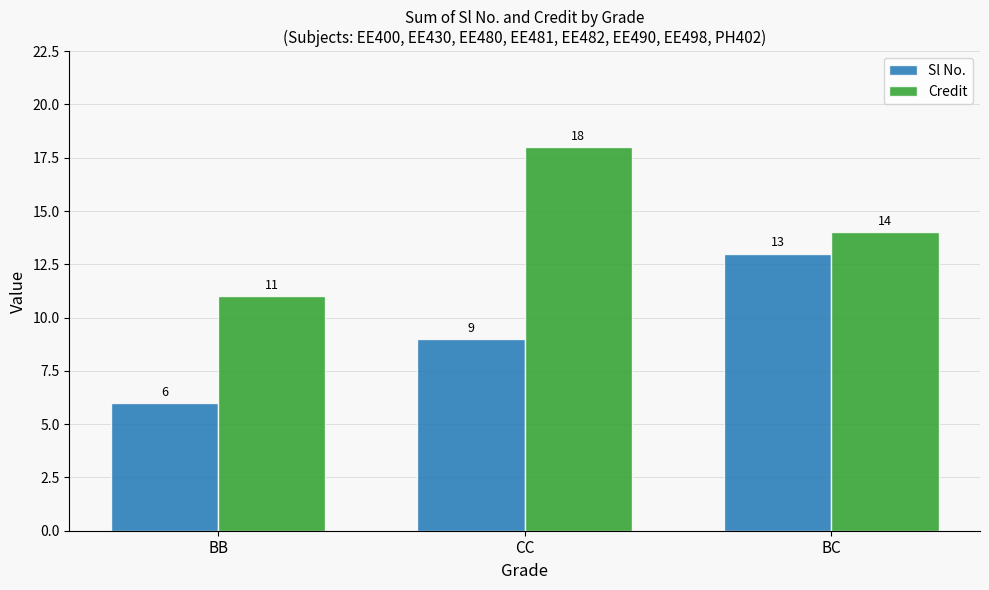

Reading right to left, transcribe all the data shown in this chart.

Sl No.: BC=13	CC=9	BB=6
Credit: BC=14	CC=18	BB=11